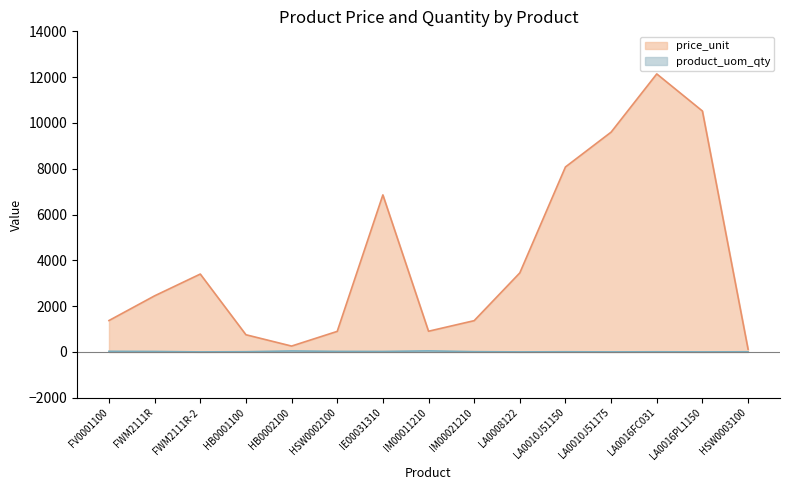

How many lines are shown in the chart?

2